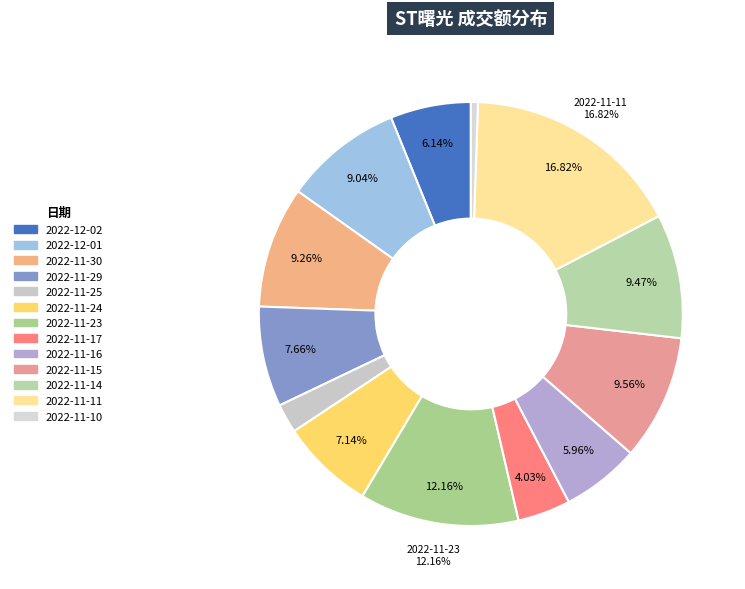

What percentage is the 2022-11-11 slice, to the nearest percent?

17%